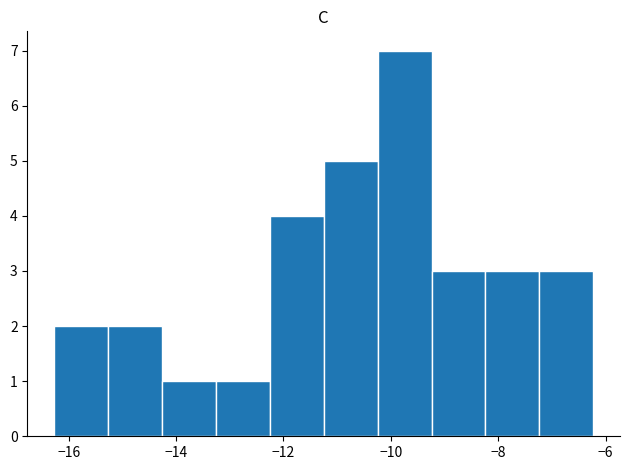

Reading left to right, list every bar in this chart as the range it spans on the x-axis followed by its height. Neither the bar edges nor the heights are printed on the chart, so give them approximately, as read against the axes.

-16.2 to -15.2: 2
-15.2 to -14.2: 2
-14.2 to -13.2: 1
-13.2 to -12.2: 1
-12.2 to -11.2: 4
-11.2 to -10.2: 5
-10.2 to -9.2: 7
-9.2 to -8.2: 3
-8.2 to -7.2: 3
-7.2 to -6.2: 3